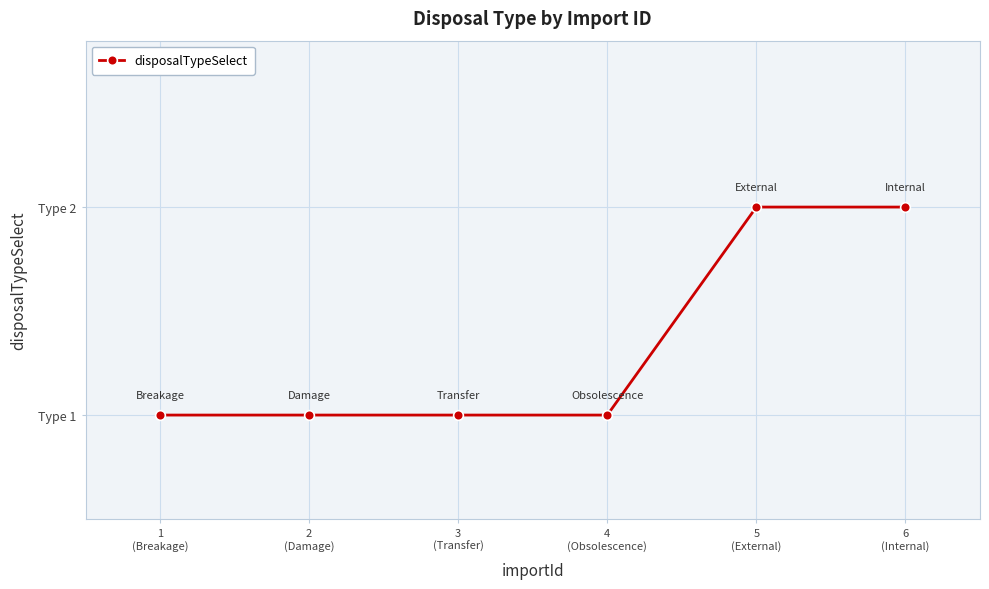

Does the chart have visible grid lines?

Yes